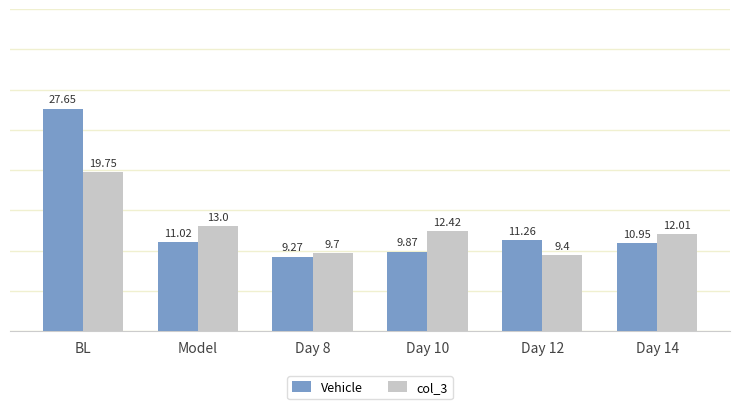

What is the label of the 1st bar from the left?

BL